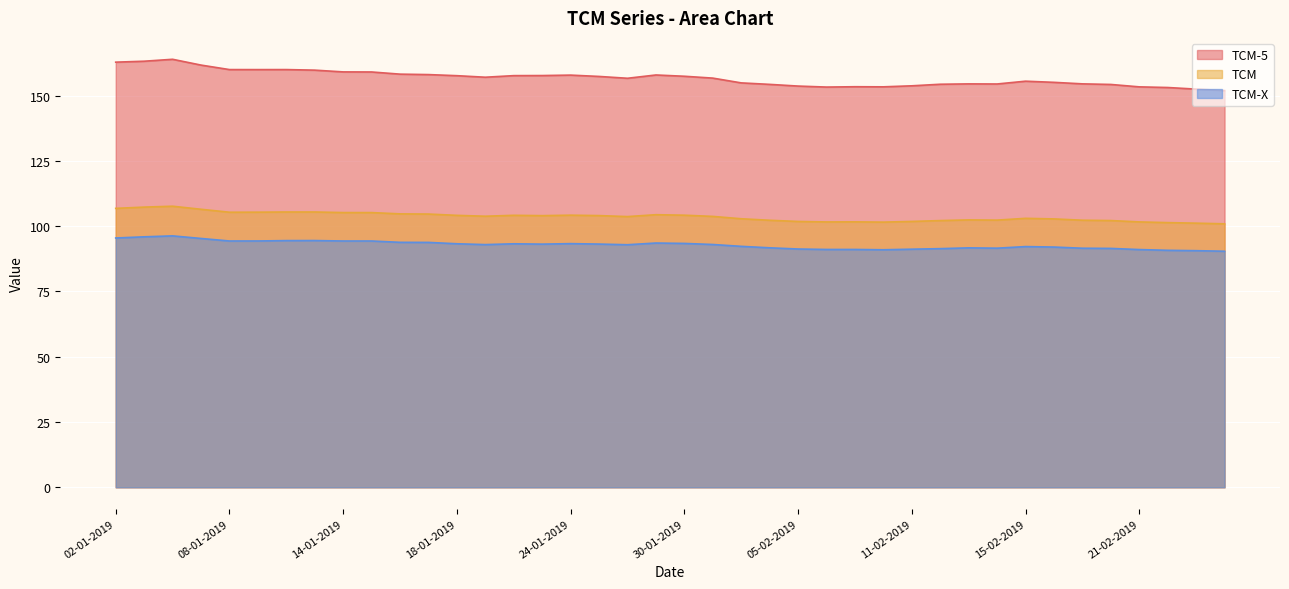

True or false: TCM-5 and TCM-X intersect in this chart.

False